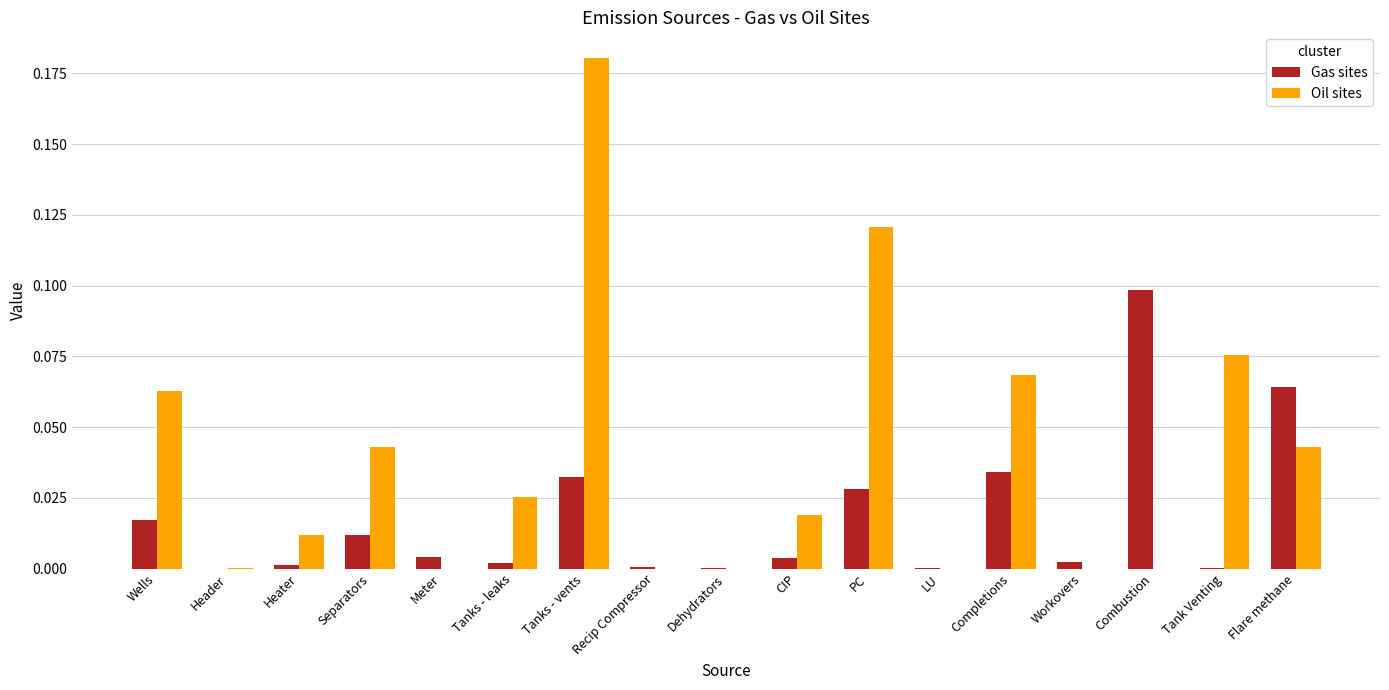

Which category has the highest value in the Oil sites series?

Tanks - vents